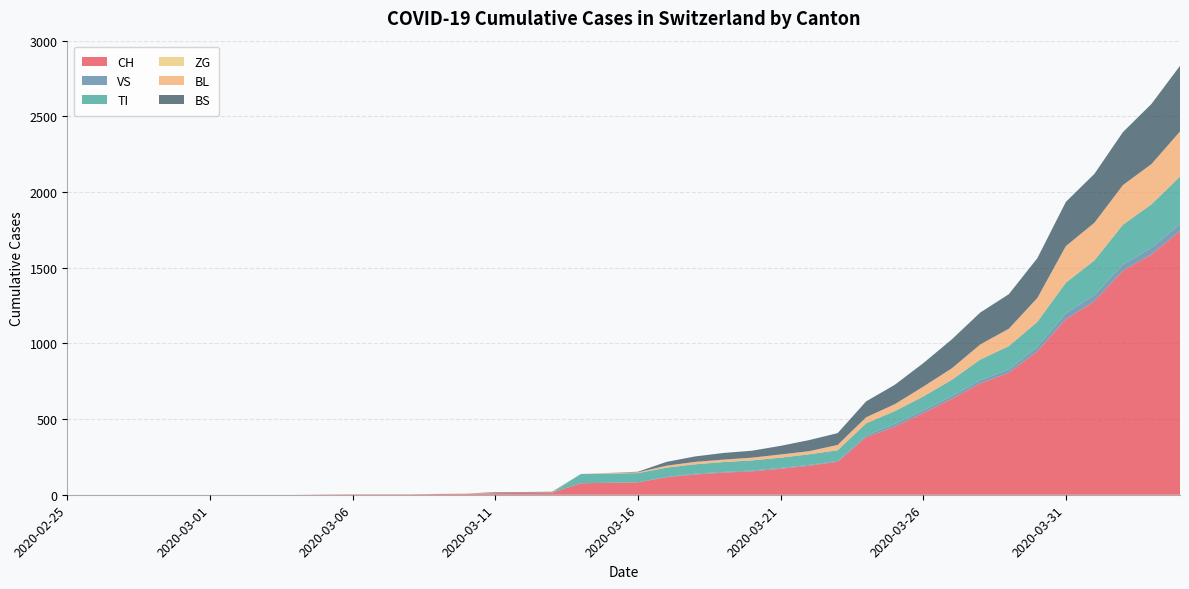

Reading left to right, transcribe all the data shown in this chart.

CH: 0	0	0	0	0	0	0	0	0	2	3	3	3	5	6	11	12	14	76	79	82	116	134	146	155	172	192	218	380	449	540	634	736	806	948	1160	1279	1480	1588	1742
VS: 0	0	0	0	0	0	0	0	0	0	0	0	0	0	0	0	0	0	0	0	0	1	5	5	5	5	5	5	12	18	18	18	21	21	29	39	40	41	44	46
TI: 0	0	0	0	0	0	0	0	0	0	0	0	0	0	0	0	0	0	61	61	61	62	62	65	67	68	70	71	80	85	91	107	136	155	165	202	229	263	287	314
ZG: 0	0	0	0	0	0	0	0	0	0	0	0	0	0	0	0	0	0	0	0	0	0	0	0	0	0	0	0	0	0	0	0	0	0	0	0	0	0	0	0
BL: 0	0	0	0	0	0	0	0	0	0	0	0	0	1	2	2	2	2	0	5	5	13	16	16	18	21	21	35	40	46	65	76	100	115	158	242	249	262	266	298
BS: 0	0	0	0	0	0	0	0	0	0	0	0	0	0	0	4	4	4	0	0	4	25	36	44	46	57	73	78	105	128	155	191	211	228	263	292	323	350	397	434